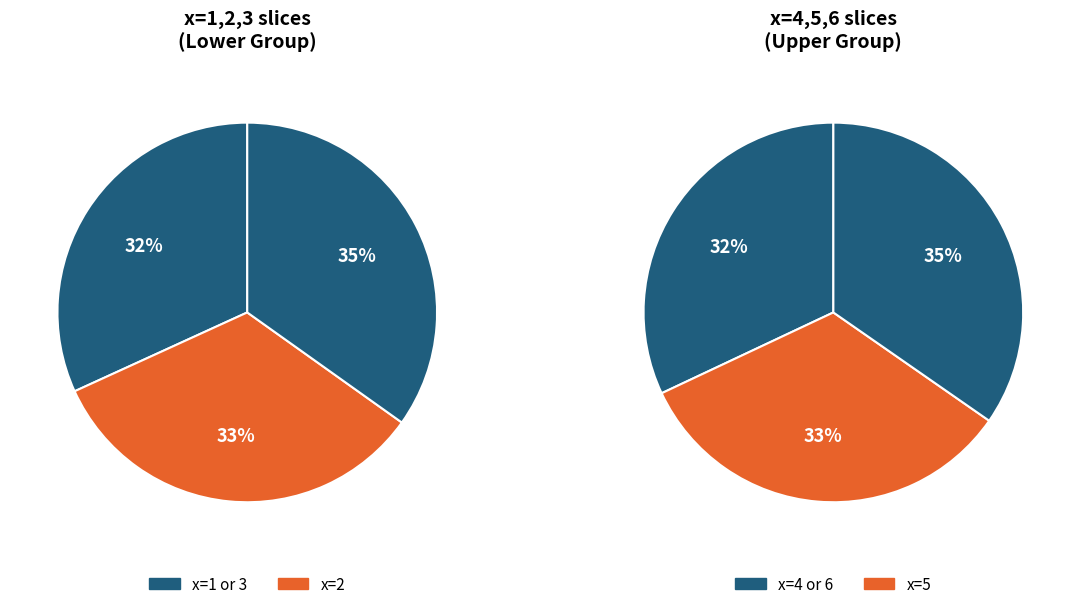

Combined, what portion of the pie is 5 and 4?

34.8%